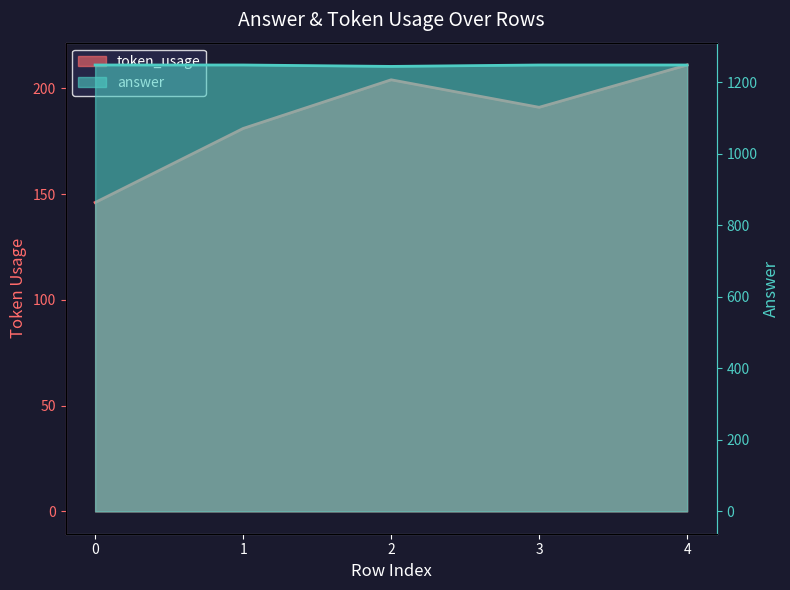

At how many categories does at least one series exceed 1030?

5